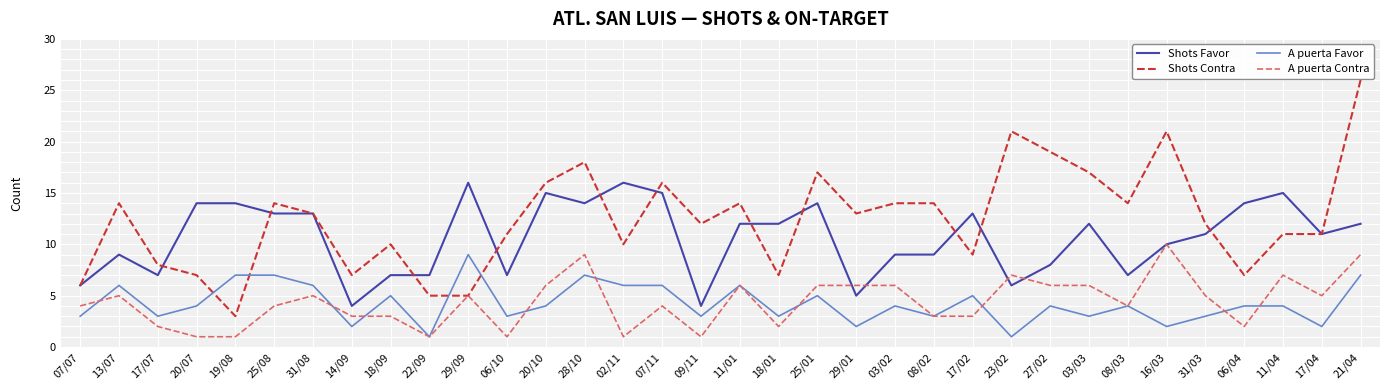

Is it true that A puerta Contra equals 6 at 08/03?

False